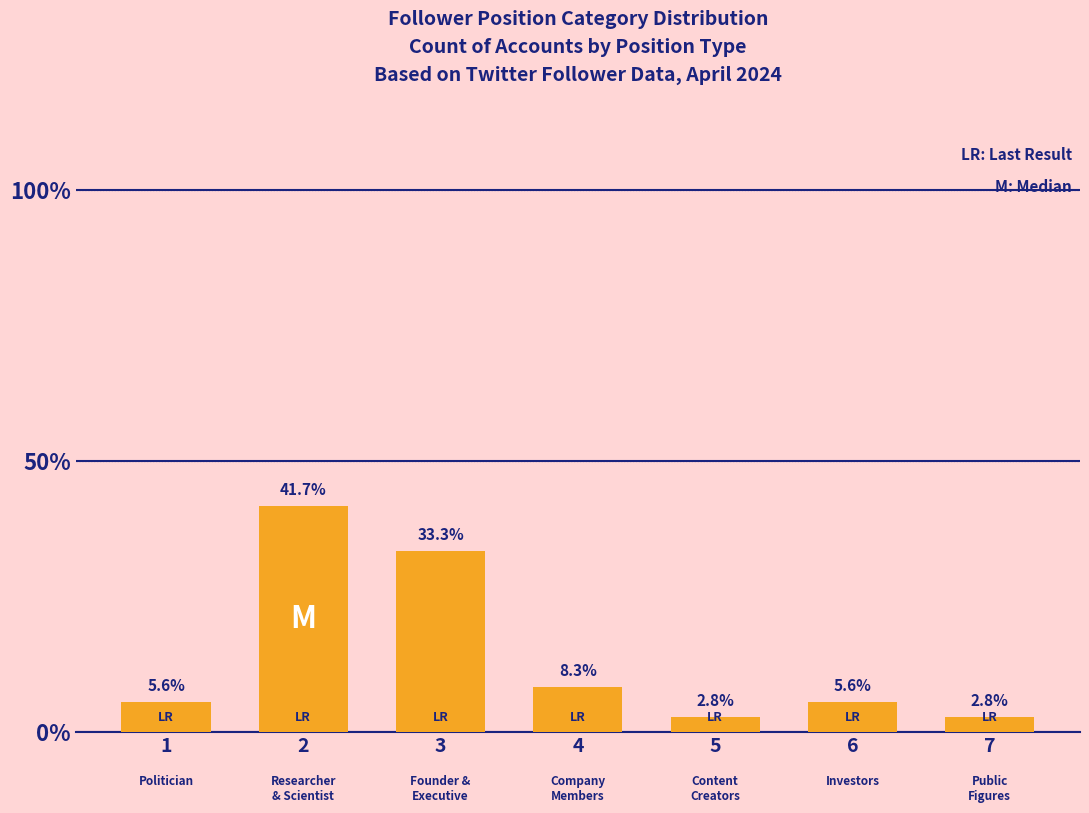

True or false: the data shows 33.3 at 3.

True